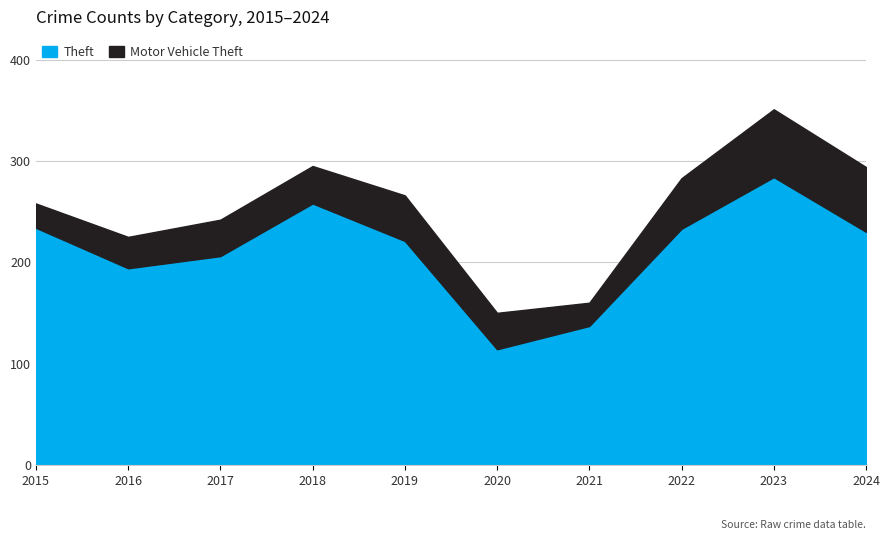

At which label is Theft closest to 199?

2016